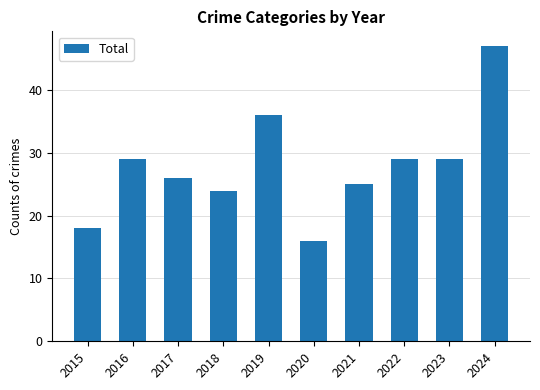

True or false: the data shows 13 at 2021.

False